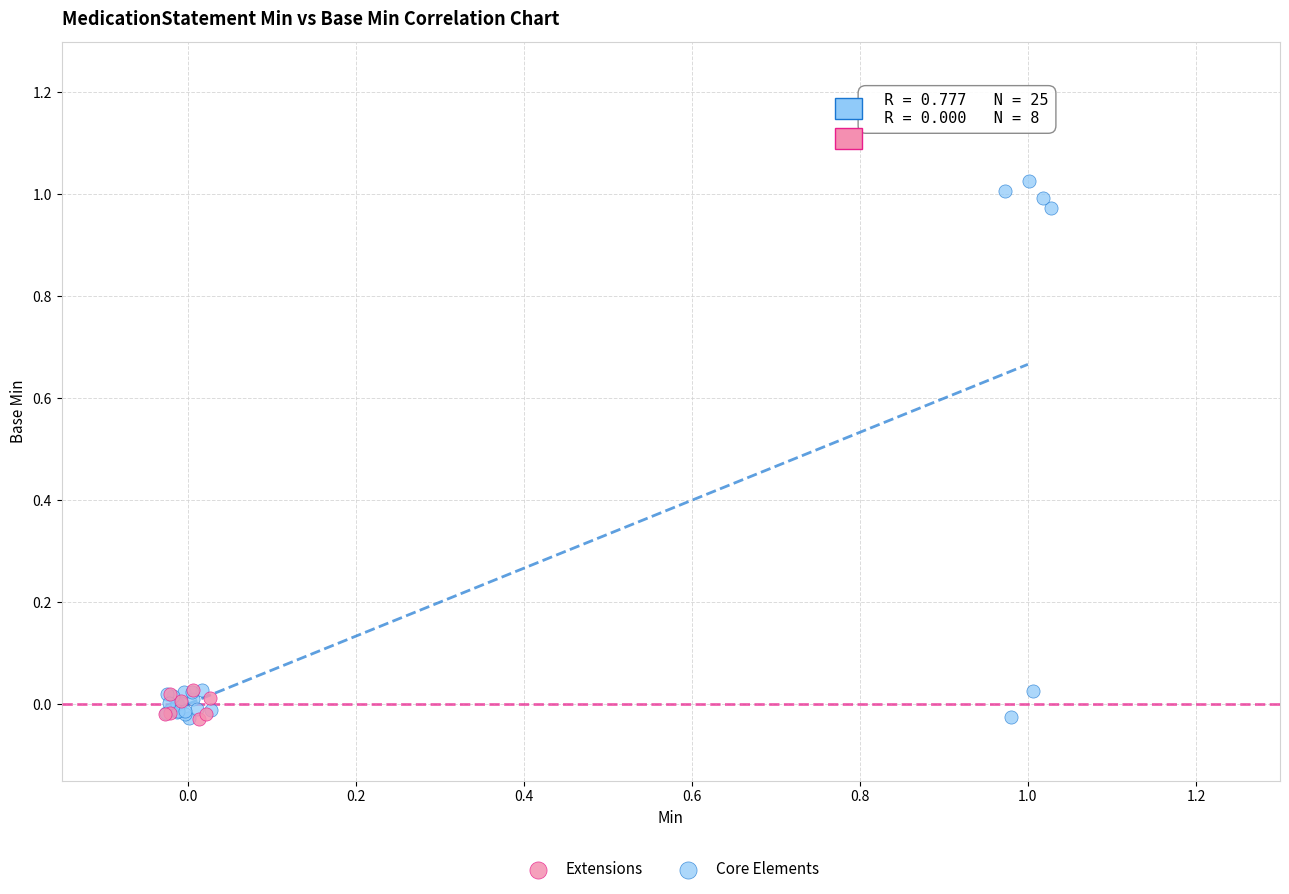

Which series has the largest Y range (max minus min)?

Core Elements